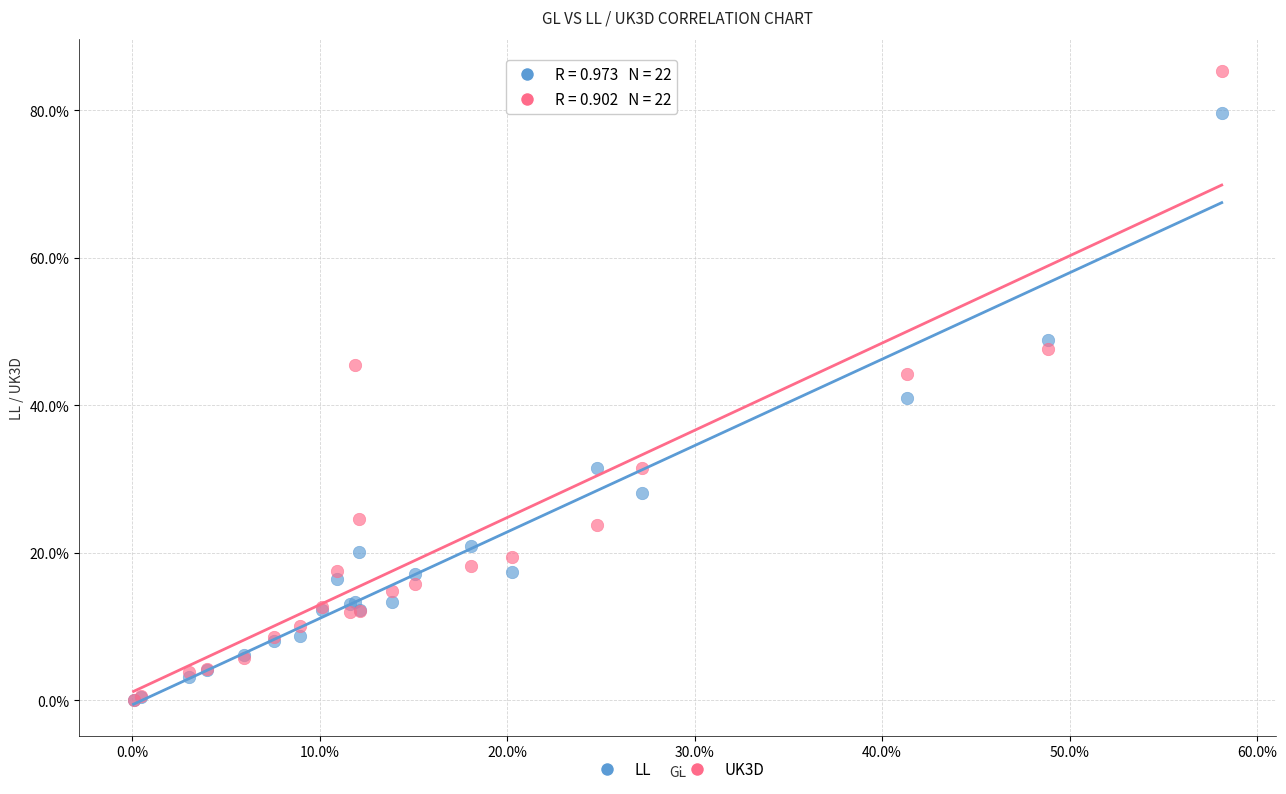

Which series reaches the maximum Y coordinate?

UK3D